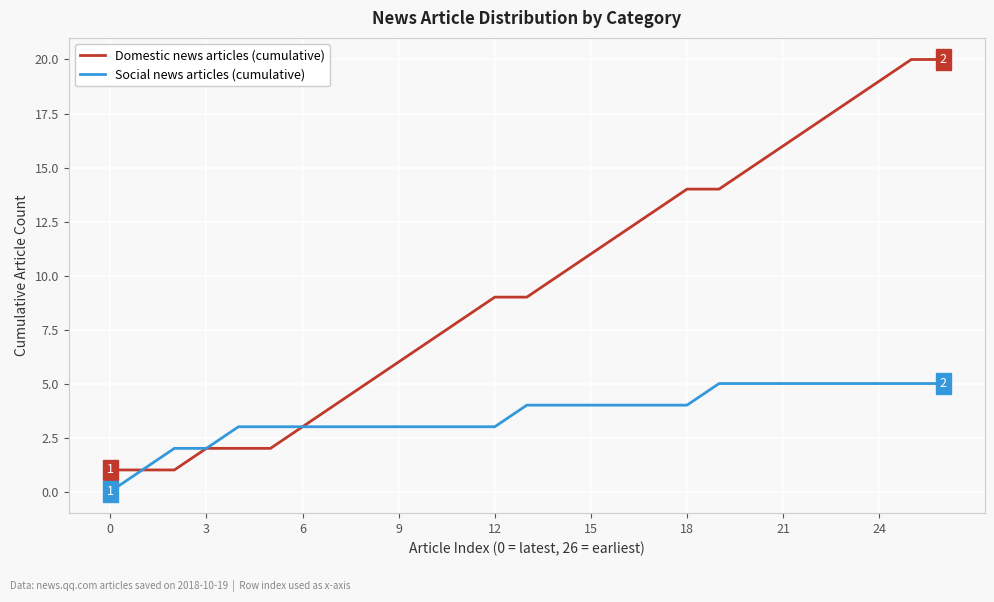

Which series has the largest range (max minus min)?

Domestic news articles (cumulative)